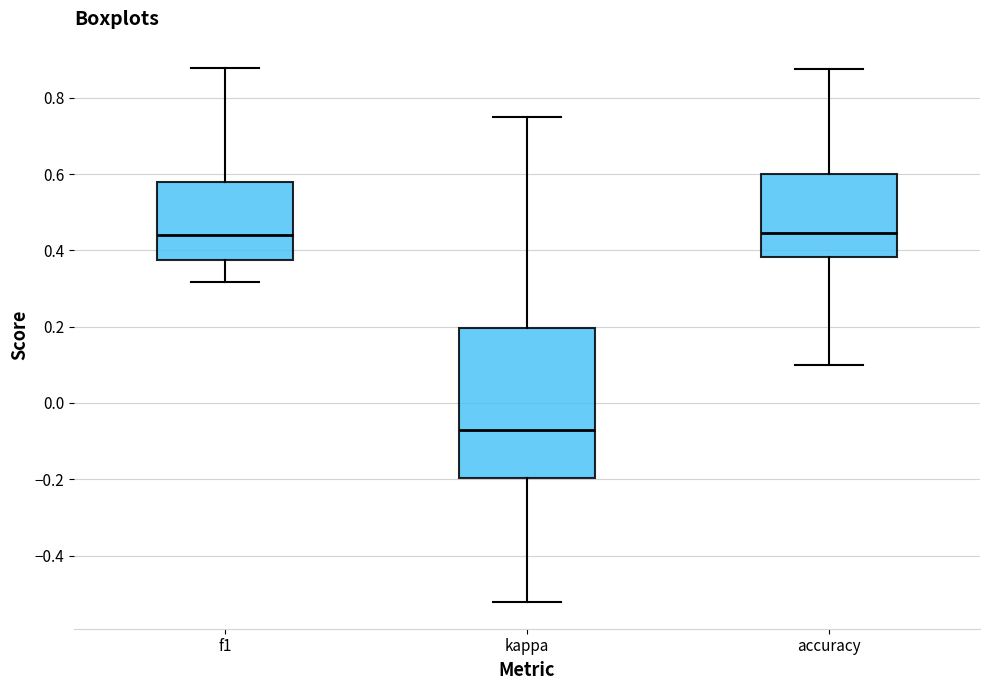

Where does the median line of the box for f1 sit on the y-axis? The values are not printed on the chart, so give them approximately, as read against the axis.

0.44